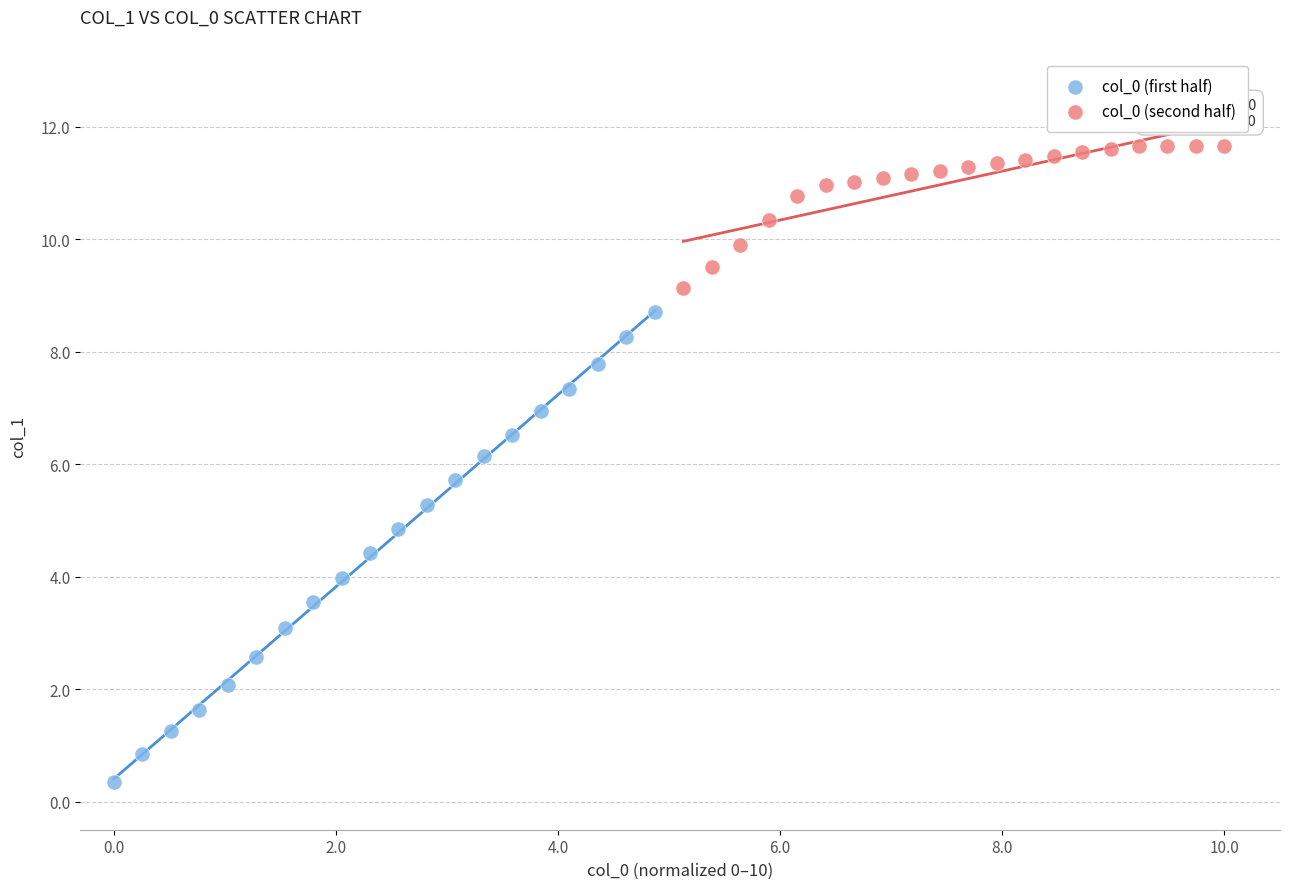

What are all the series names shown in the legend?

col_0 (first half), col_0 (second half)